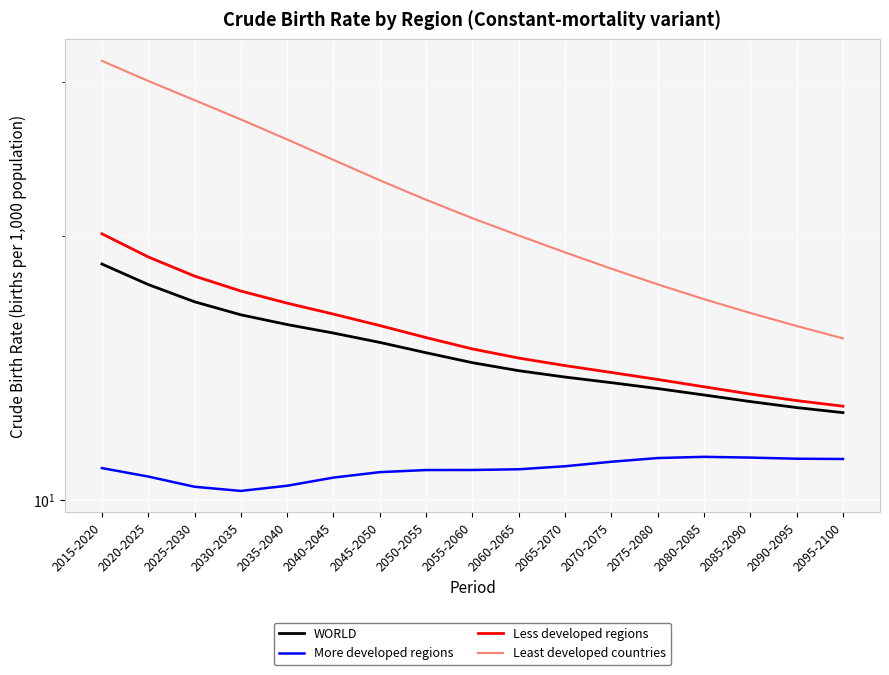

Is this an area chart (filled region under the line)?

No